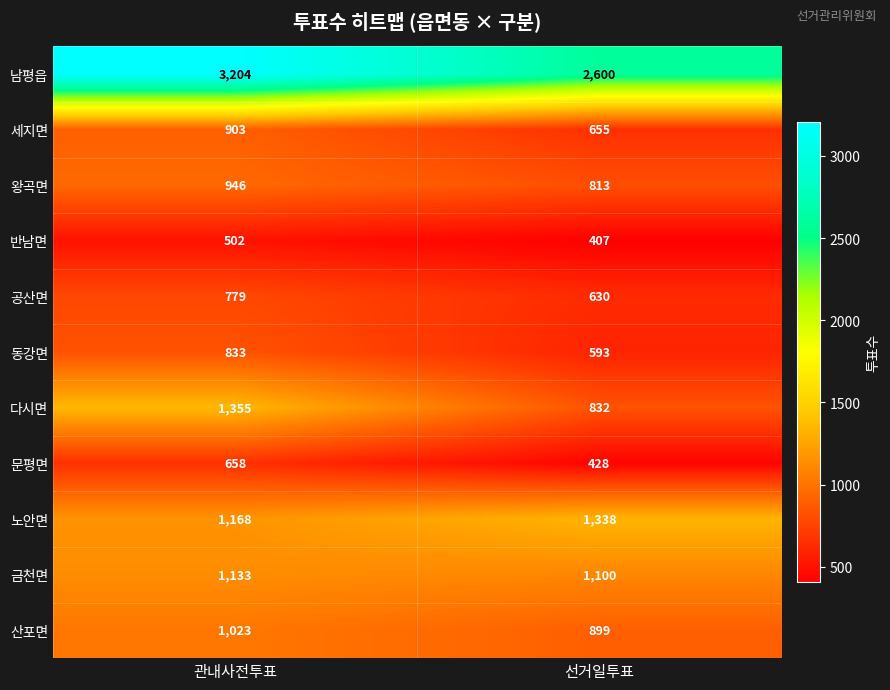

What is the highest value of the 왕곡면 series?

946